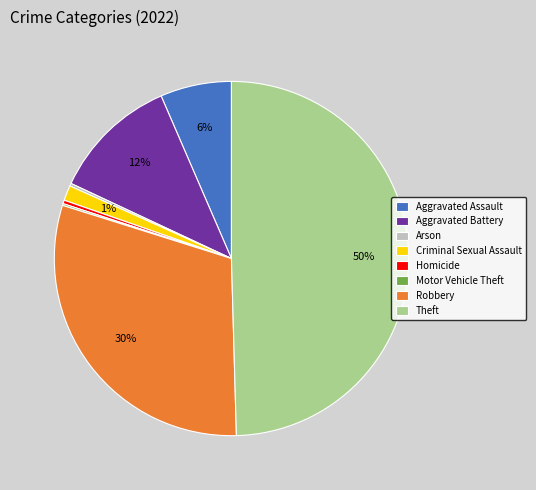

To the nearest percent, what is the average slice percentage?

12%